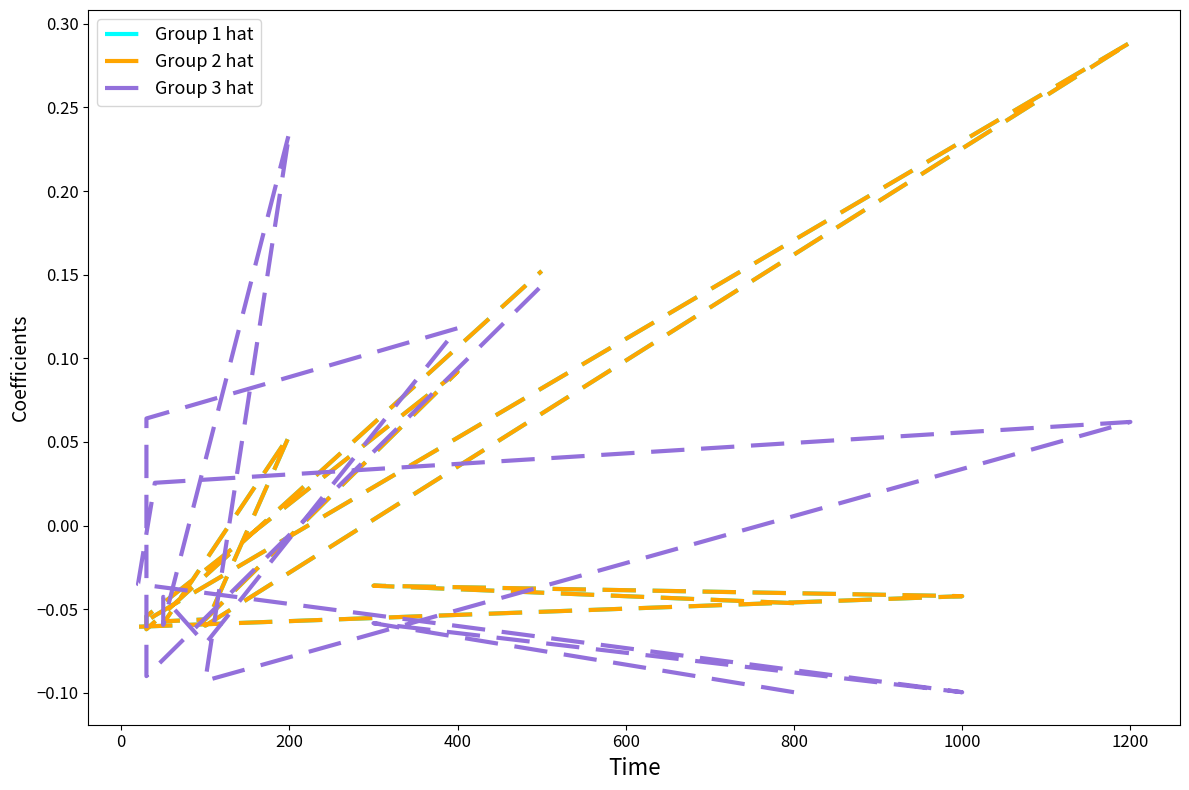

What is the sum of the Group 2 hat values at 1200 and 200?

0.3